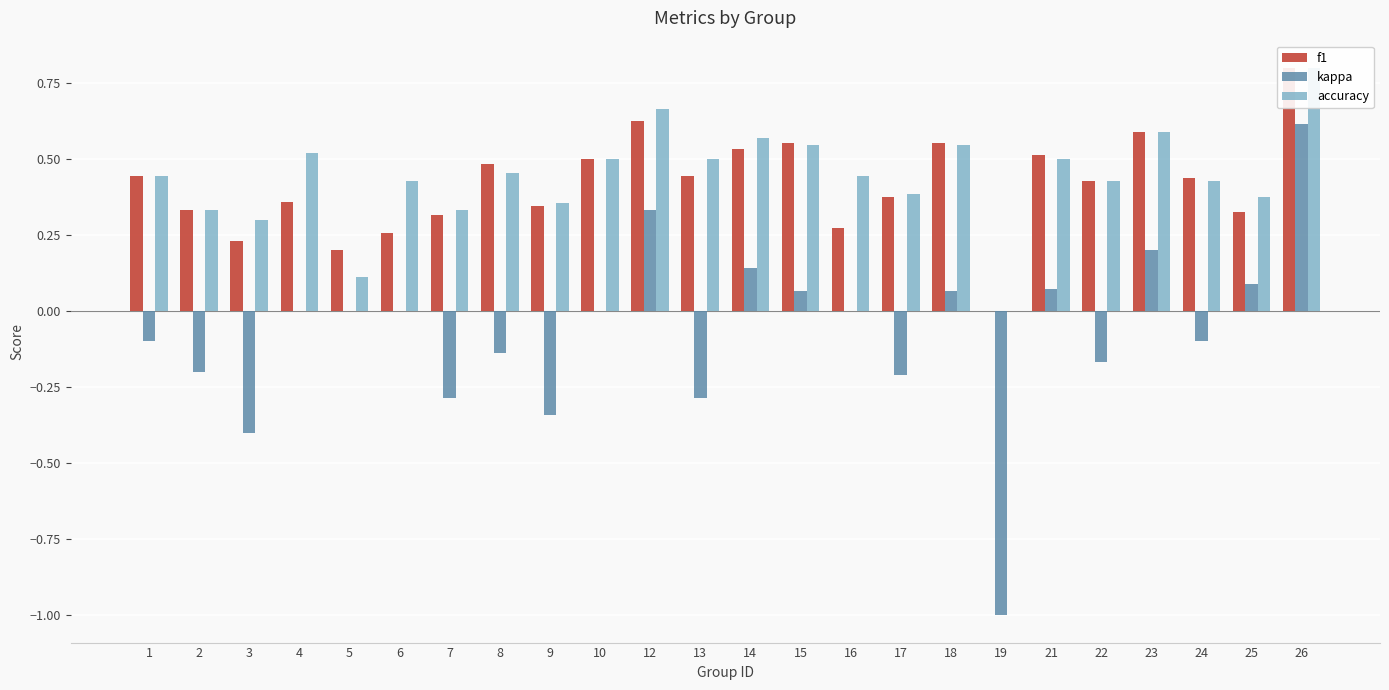

What is the value of the accuracy bar at the 17th from the left?

0.5